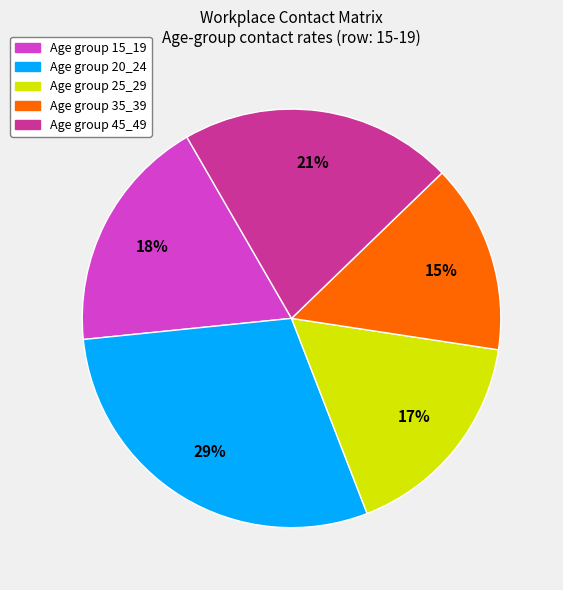

To the nearest percent, what is the average slice percentage?

20%